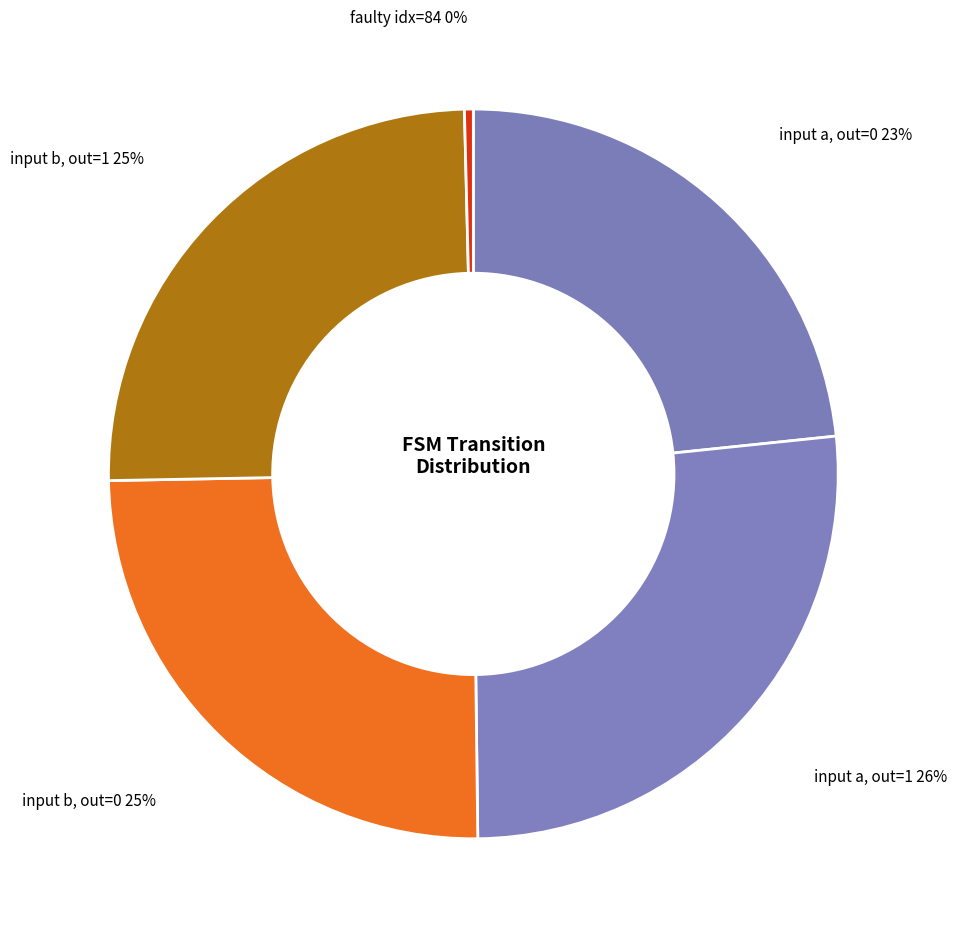

Combined, do faulty idx=84 and input a, out=0 account for over 50%?

No